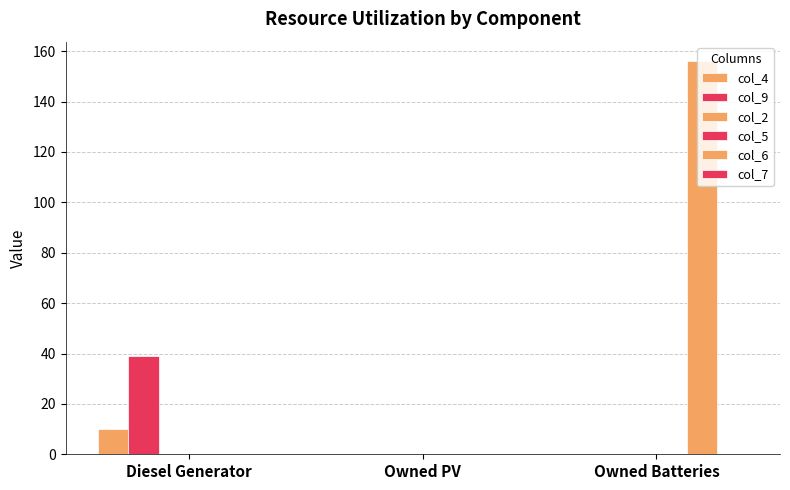

What is the average value of the col_9 series?

13